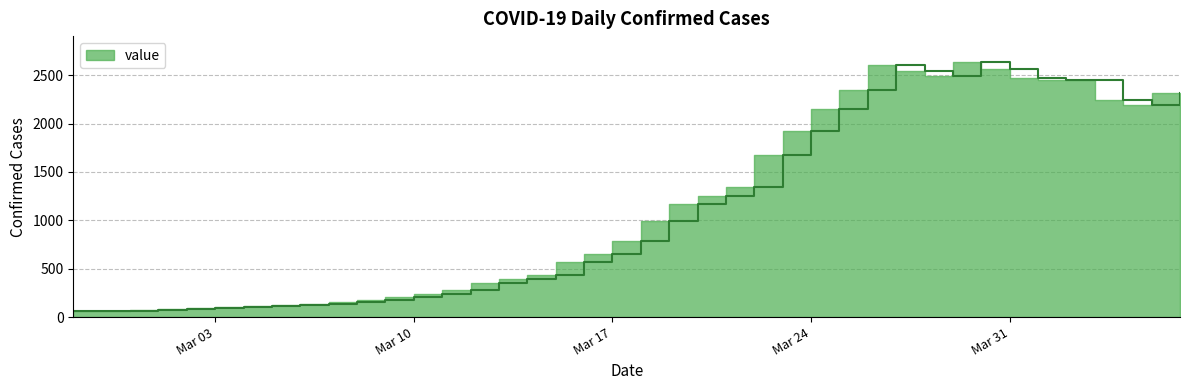

What is the label of the 3rd point from the right?

2020-04-04